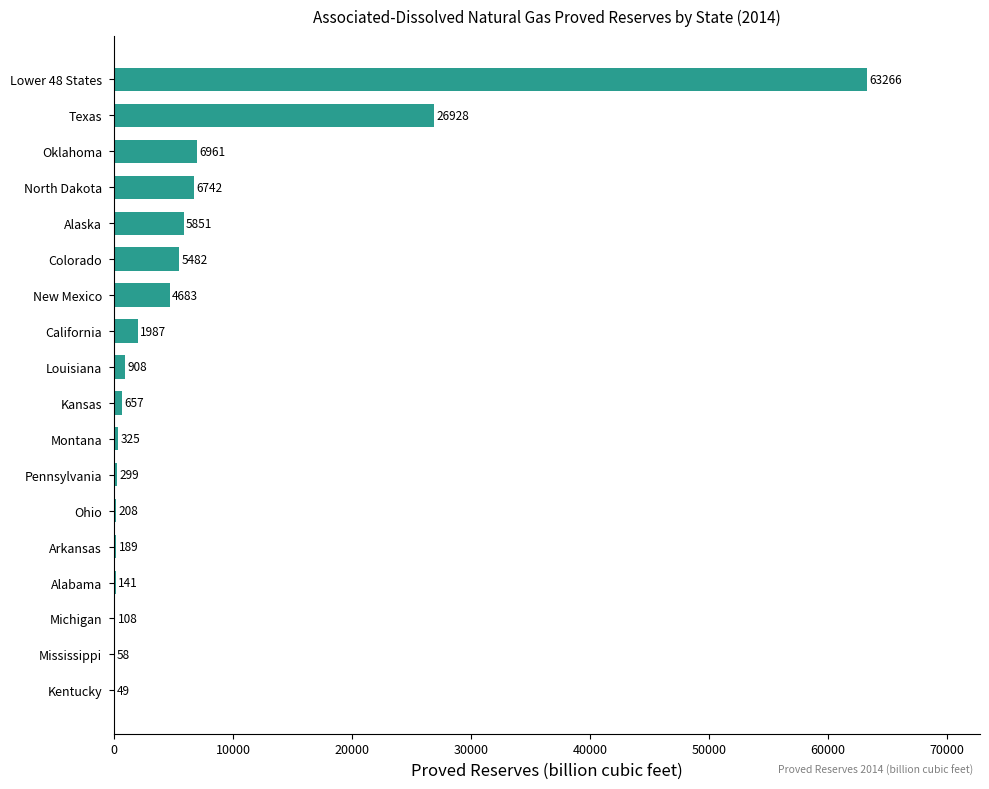

What is the greatest value displayed?

63266